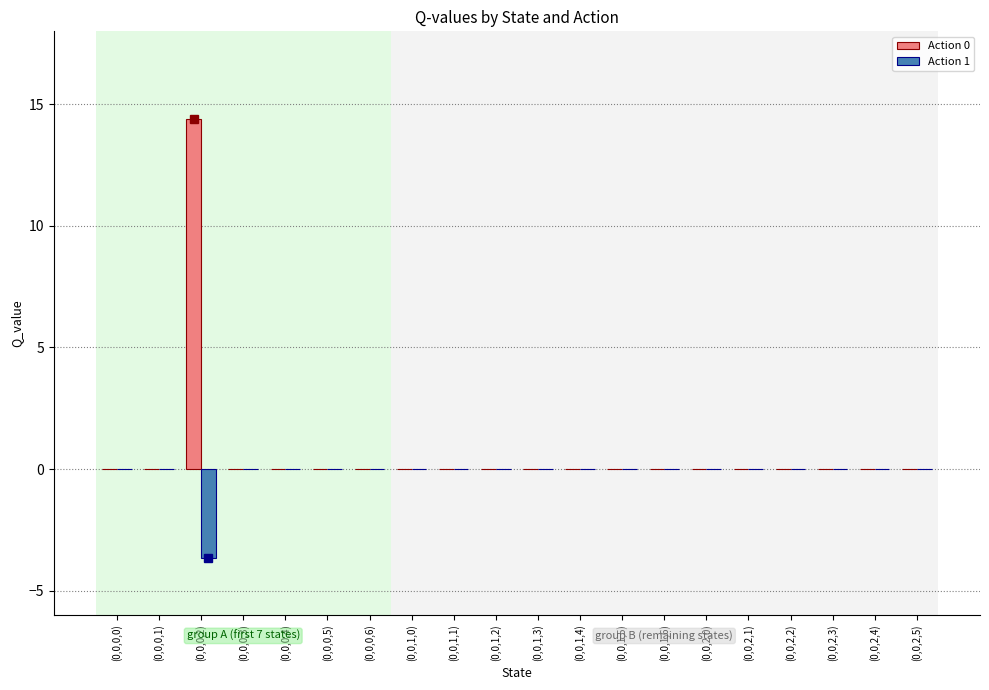

Which label corresponds to the largest value in the chart?

(0,0,0,2)